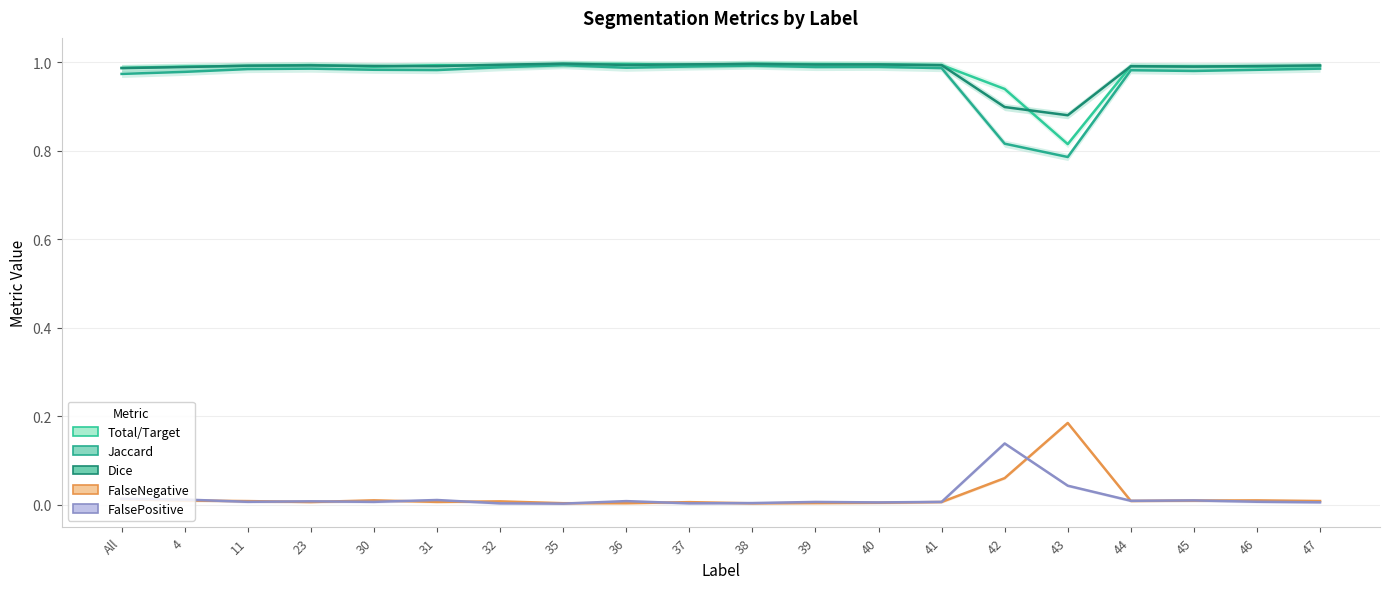

Reading left to right, transcribe all the data shown in this chart.

Total/Target: 1.0	1.0	1.0	1.0	1.0	1.0	1.0	1.0	1.0	1.0	1.0	1.0	1.0	1.0	0.9	0.8	1.0	1.0	1.0	1.0
Jaccard: 1.0	1.0	1.0	1.0	1.0	1.0	1.0	1.0	1.0	1.0	1.0	1.0	1.0	1.0	0.8	0.8	1.0	1.0	1.0	1.0
Dice: 1.0	1.0	1.0	1.0	1.0	1.0	1.0	1.0	1.0	1.0	1.0	1.0	1.0	1.0	0.9	0.9	1.0	1.0	1.0	1.0
FalseNegative: 0.0	0.0	0.0	0.0	0.0	0.0	0.0	0.0	0.0	0.0	0.0	0.0	0.0	0.0	0.1	0.2	0.0	0.0	0.0	0.0
FalsePositive: 0.0	0.0	0.0	0.0	0.0	0.0	0.0	0.0	0.0	0.0	0.0	0.0	0.0	0.0	0.1	0.0	0.0	0.0	0.0	0.0